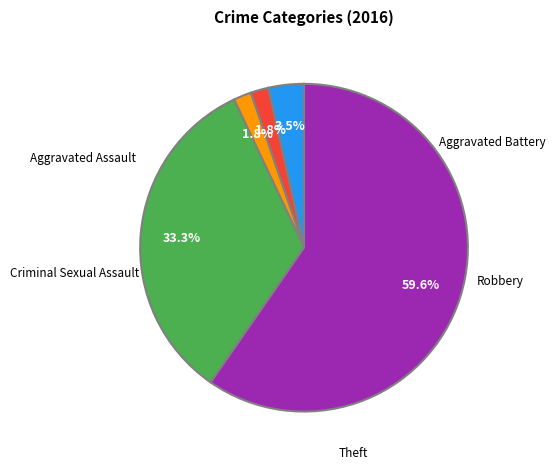

What percentage is the Robbery slice, to the nearest percent?

33%